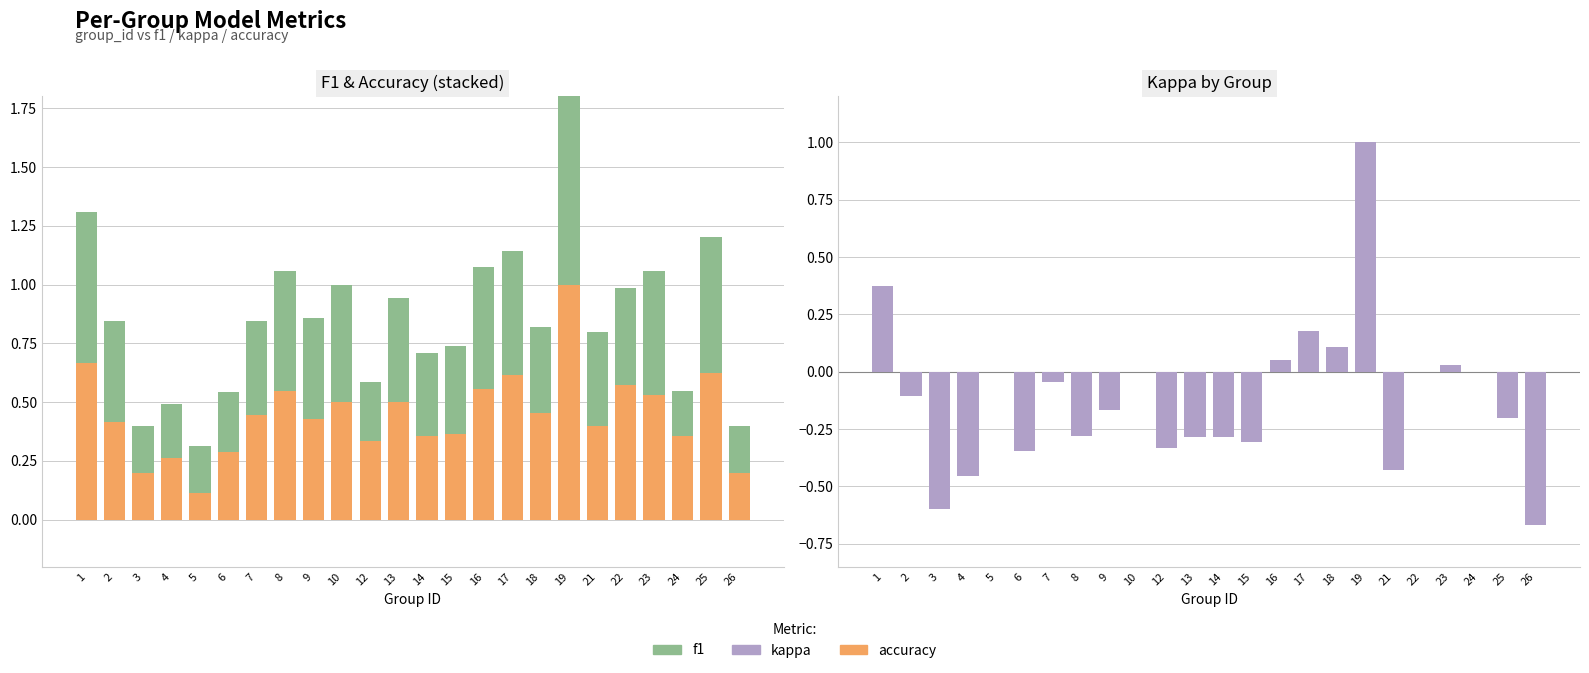

How many bars are there in each group?

3